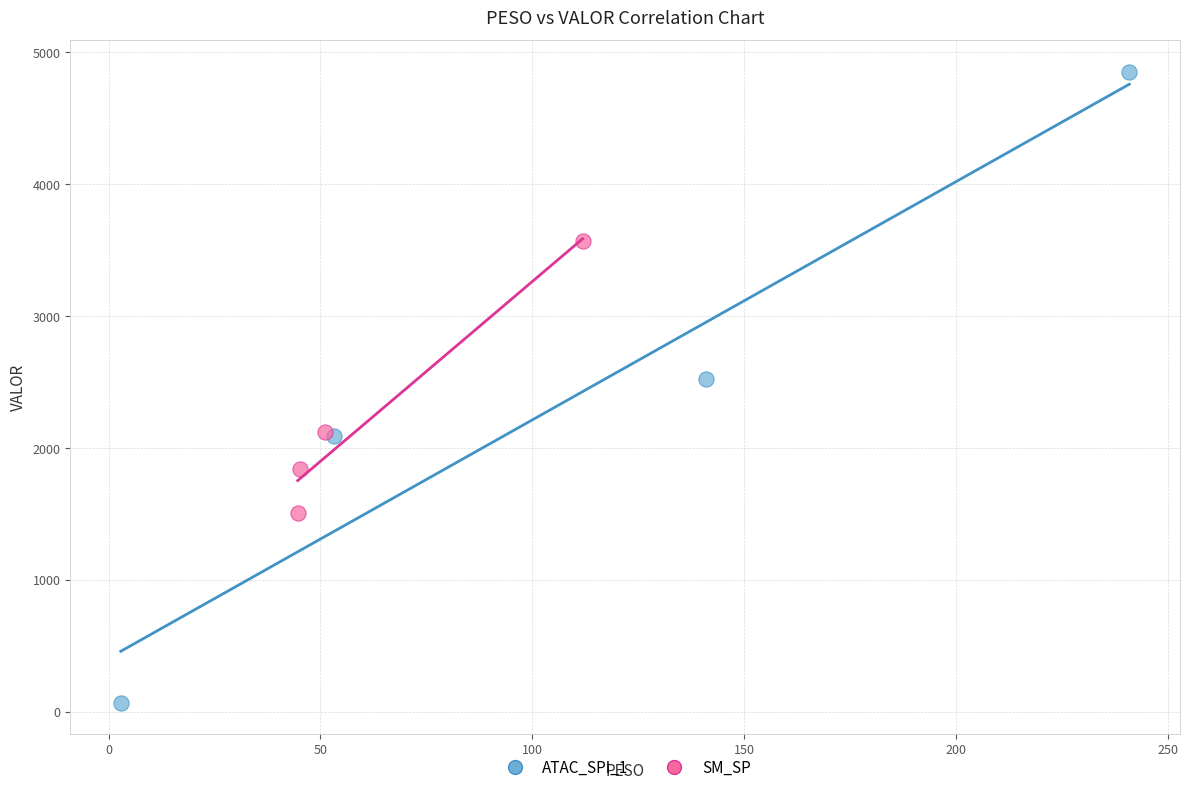

Which series contains the lowest Y value?

ATAC_SPI_1